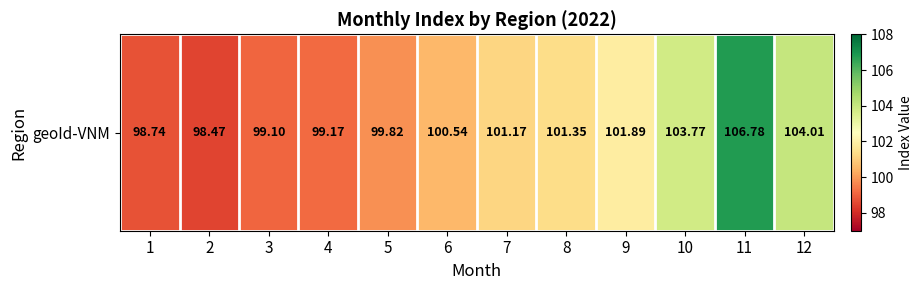

What is the maximum value shown in the chart?

106.8